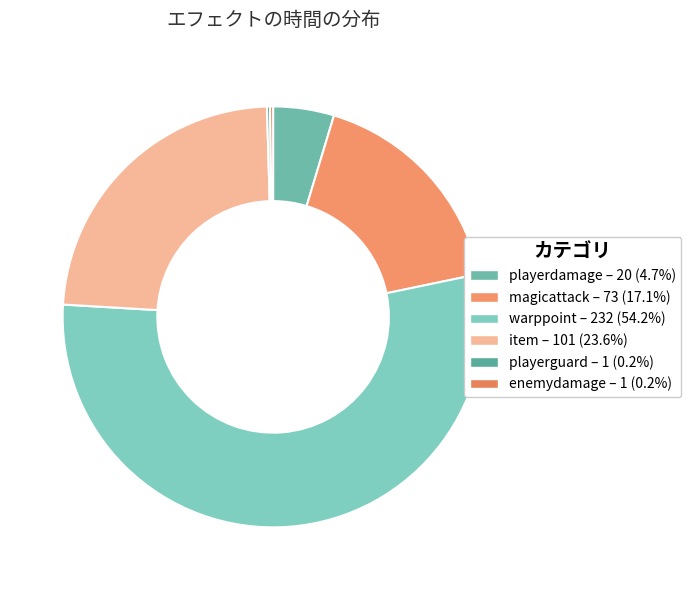

How many segments does this pie chart have?

6